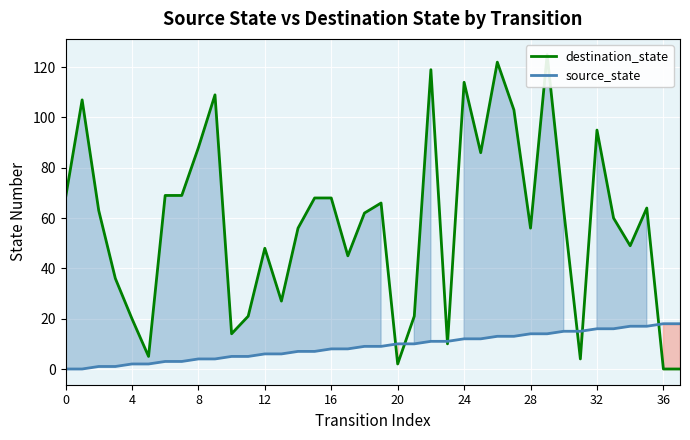

What is the spread (max minus min) of values at 22?

108